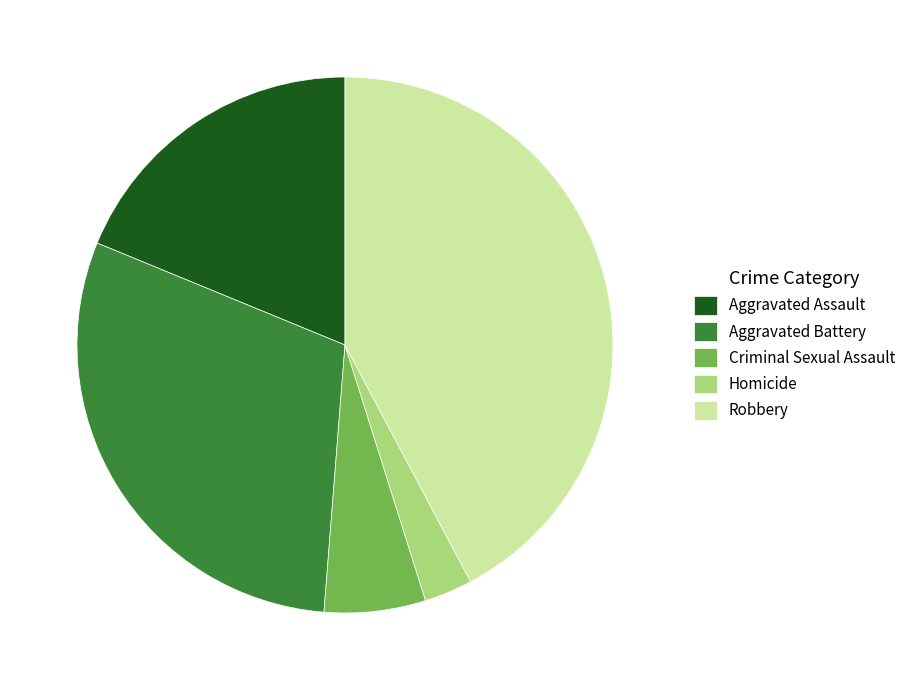

Which has a higher value, Aggravated Battery or Criminal Sexual Assault?

Aggravated Battery